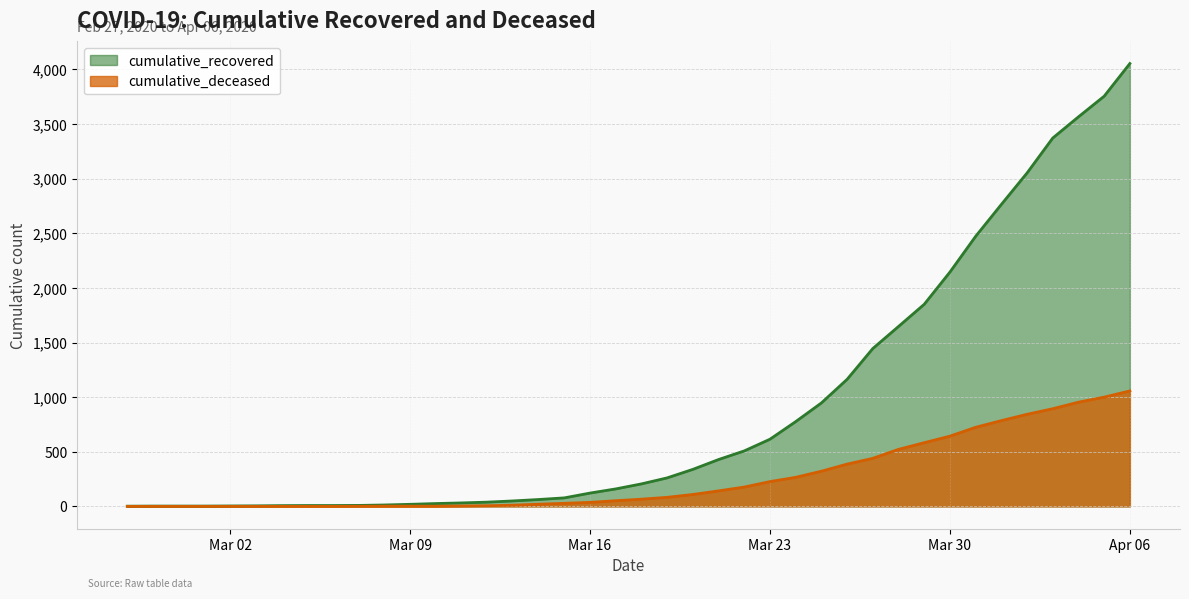

What is the spread (max minus min) of values at 2020-03-05?

8